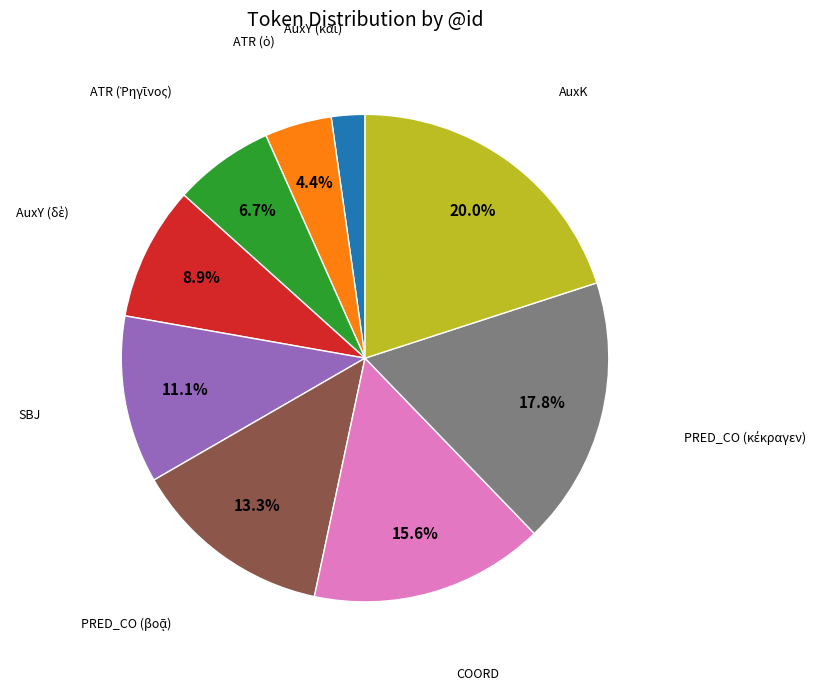

Is there any slice that represents more than half of the pie?

No